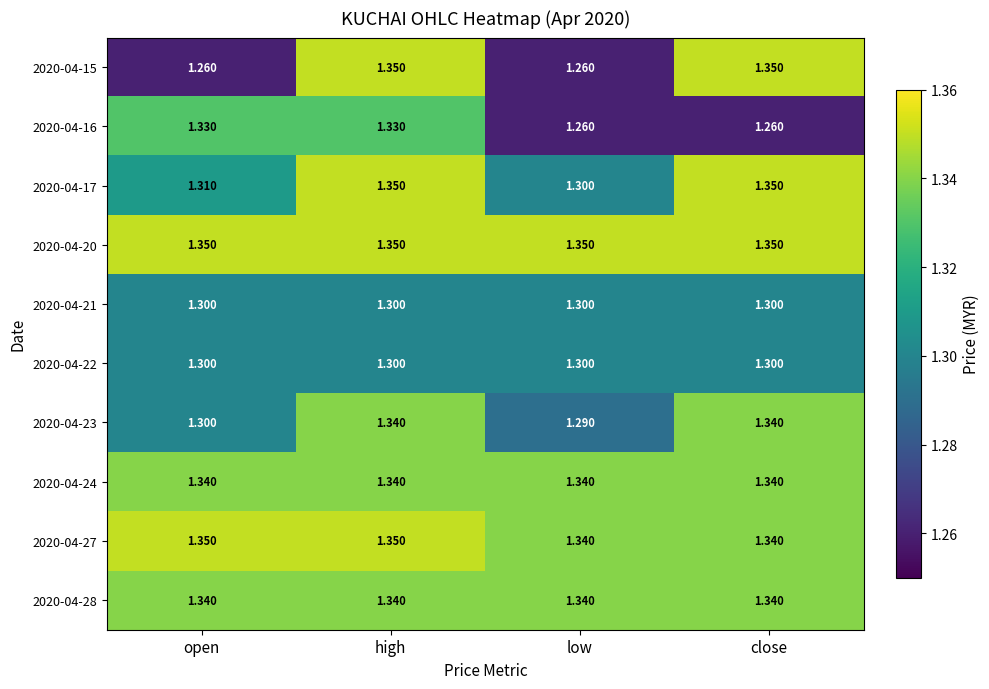

Which series has the largest total across all categories?

2020-04-20